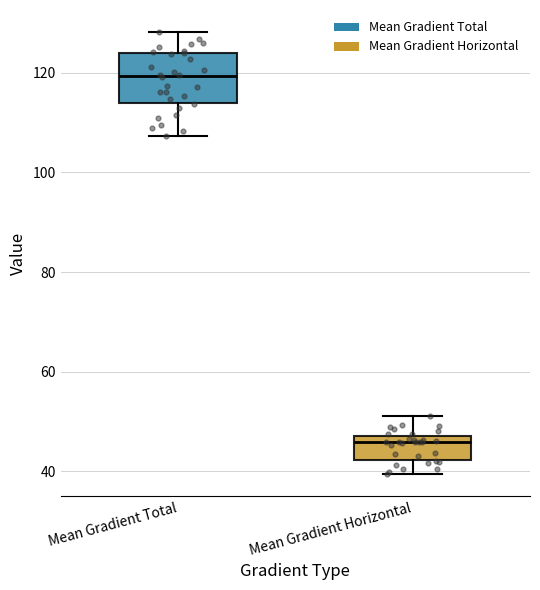

Which box is the tallest, from its lower edge to its upper edge?

Mean Gradient Total